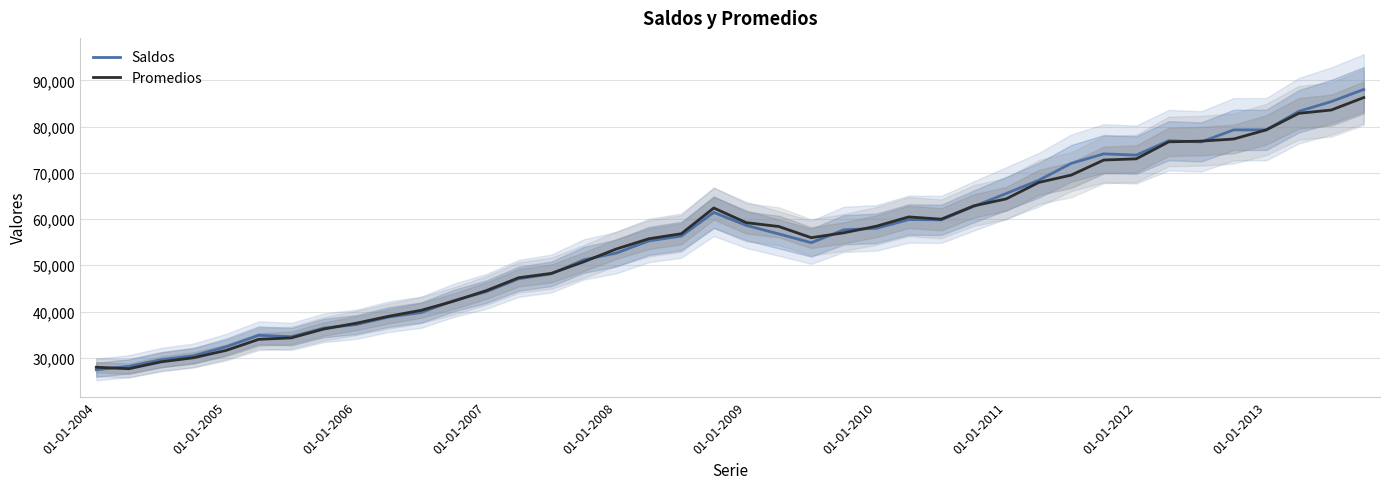

How many values in the Saldos series exceed 56783?

19